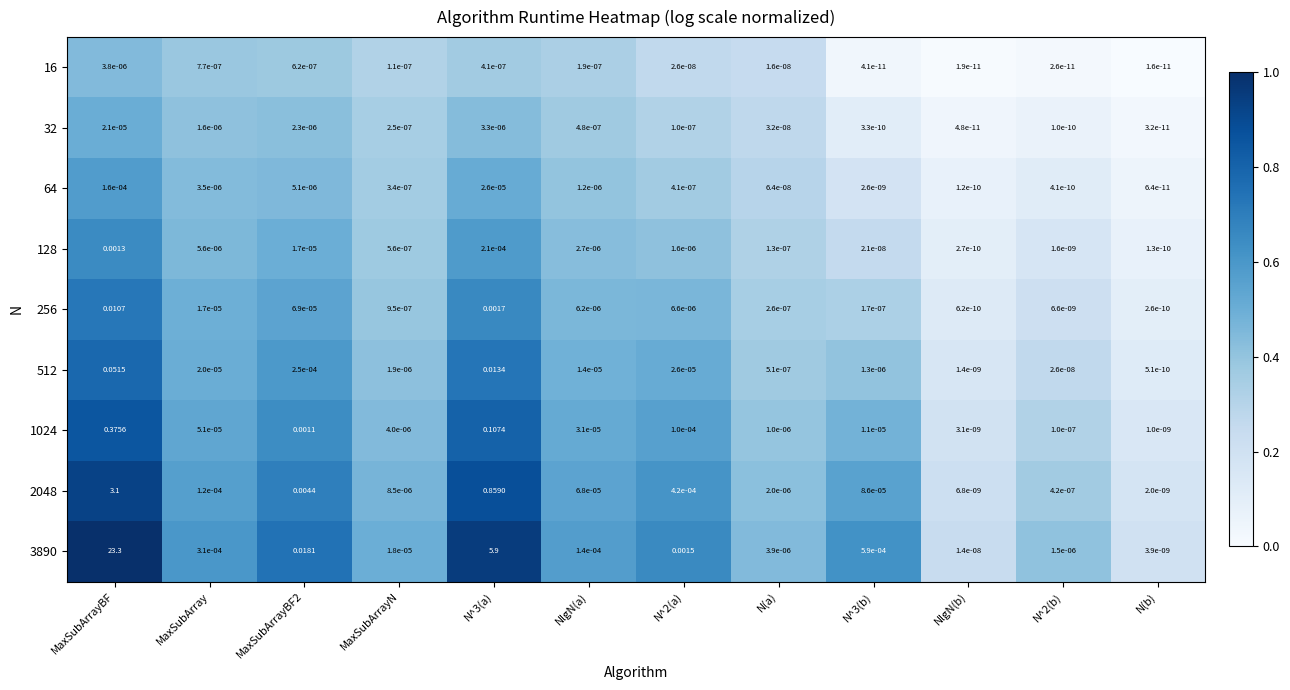

At NlgN(a), list the series in order from smallest to largest.

16, 32, 64, 128, 256, 512, 1024, 2048, 3890